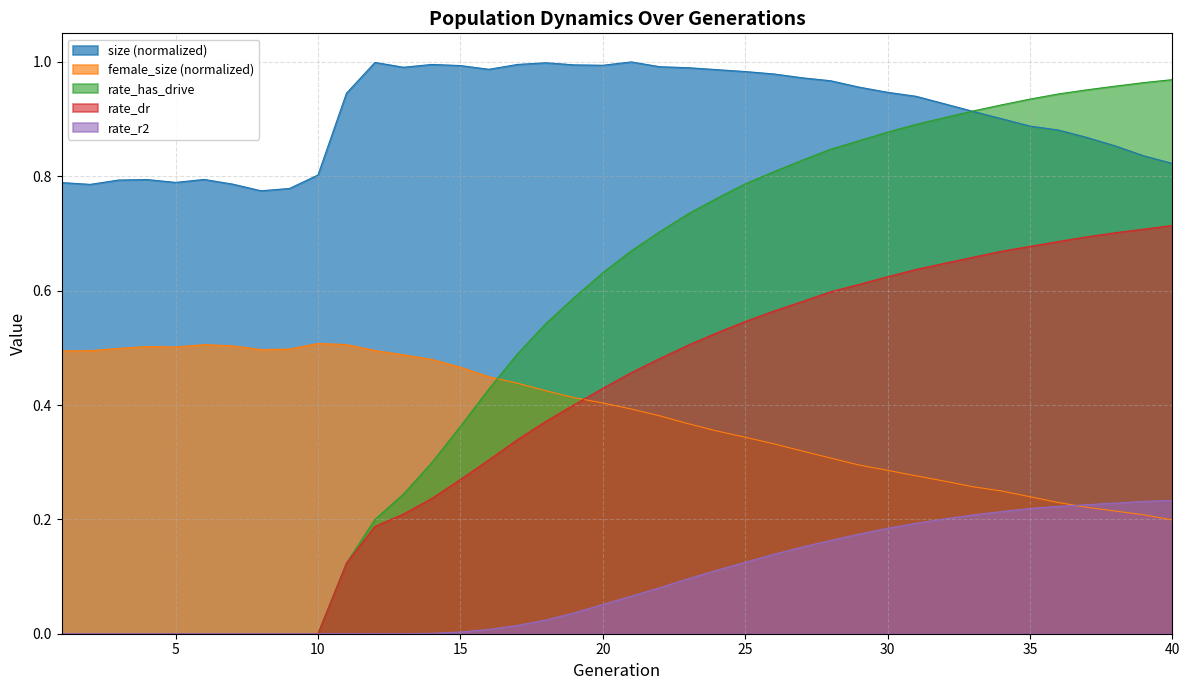

What are all the series names shown in the legend?

size (normalized), female_size (normalized), rate_has_drive, rate_dr, rate_r2